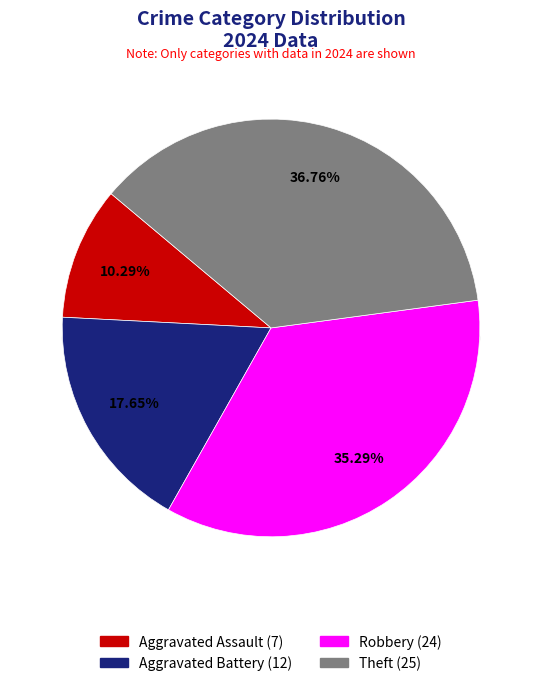

Count the number of slices in the pie.

4